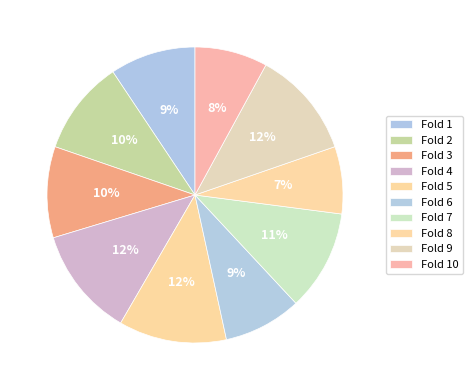

What percentage do Fold 4 and Fold 10 together represent?

19.9%